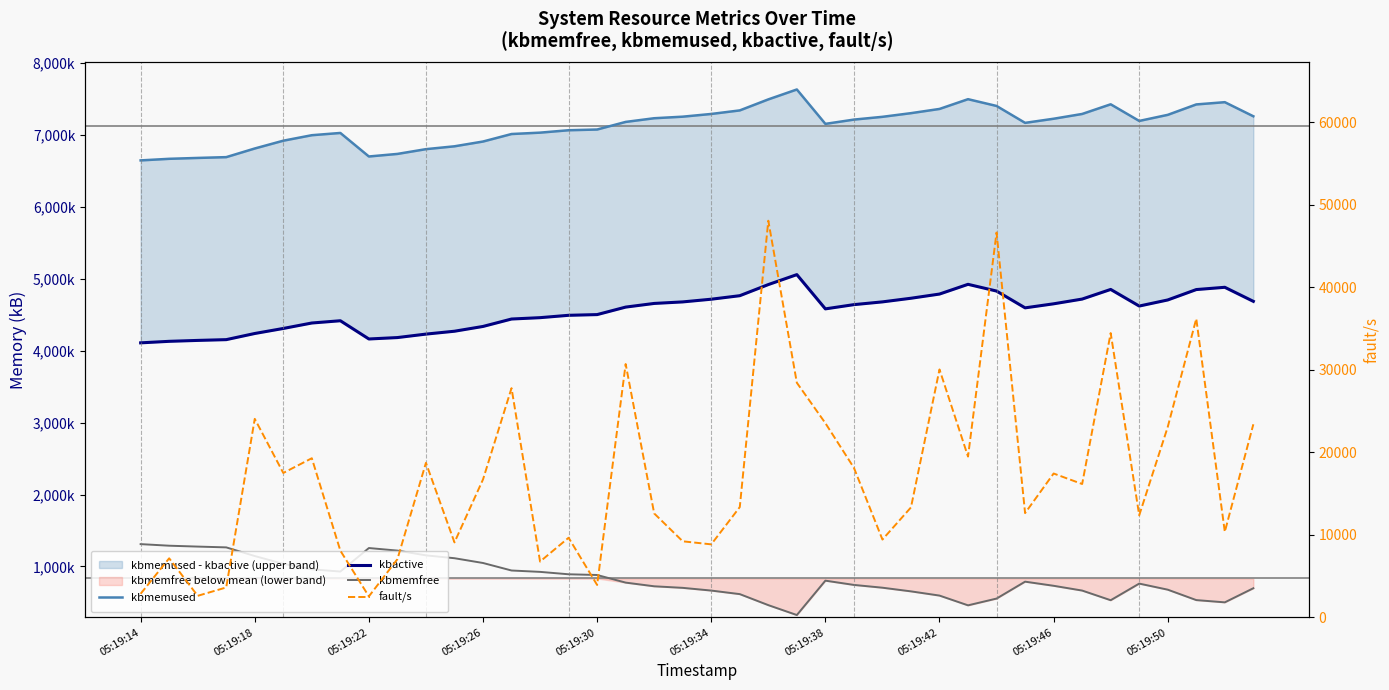

True or false: fault/s and kbmemfree cross at least once.

False